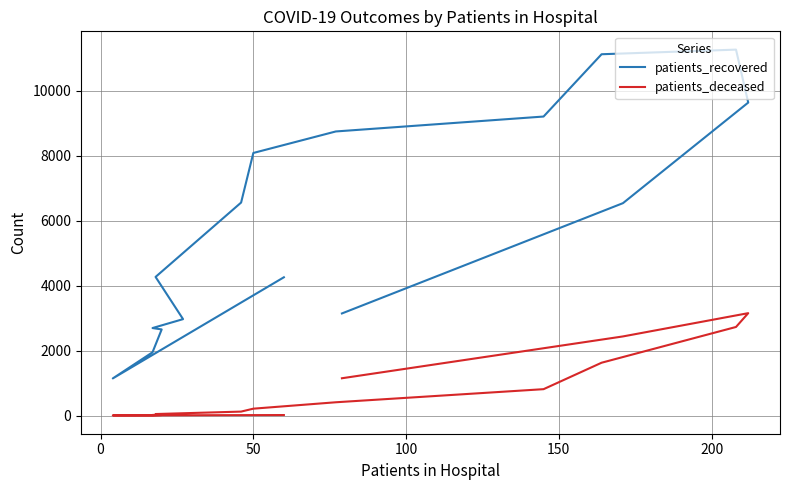

Reading right to left, list all the values displayed in this chart.

patients_recovered: 3141	6535	9630	11259	11117	9200	8741	8079	6553	4265	2966	2692	2649	1946	1142	4254
patients_deceased: 1147	2434	3150	2725	1625	811	408	211	121	46	23	17	16	3	4	15